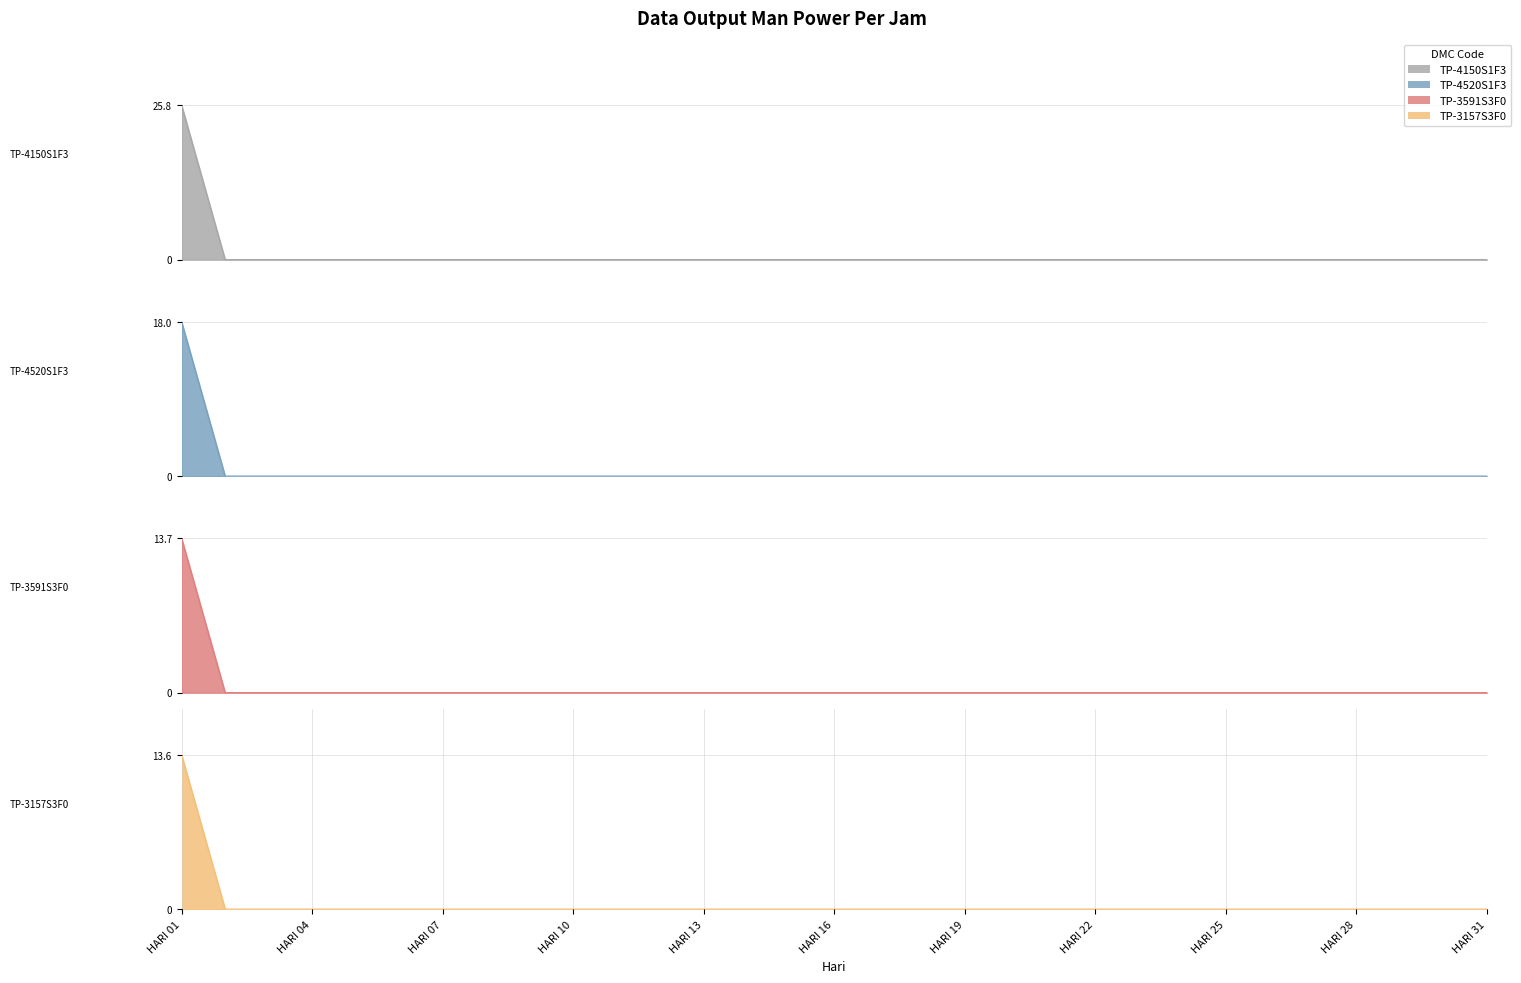

How many series are shown in this chart?

4